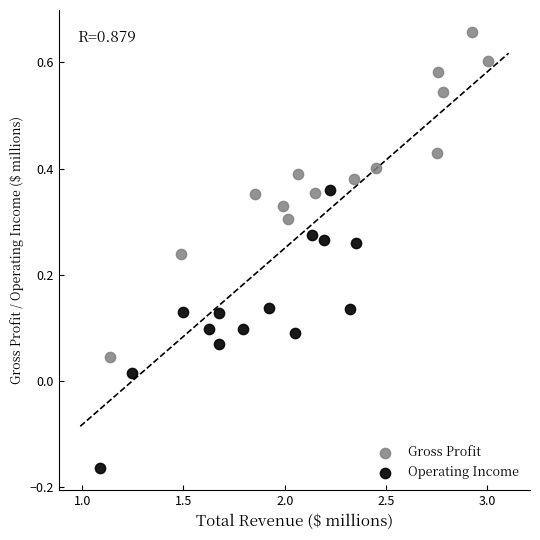

Which series reaches the maximum Y coordinate?

Gross Profit